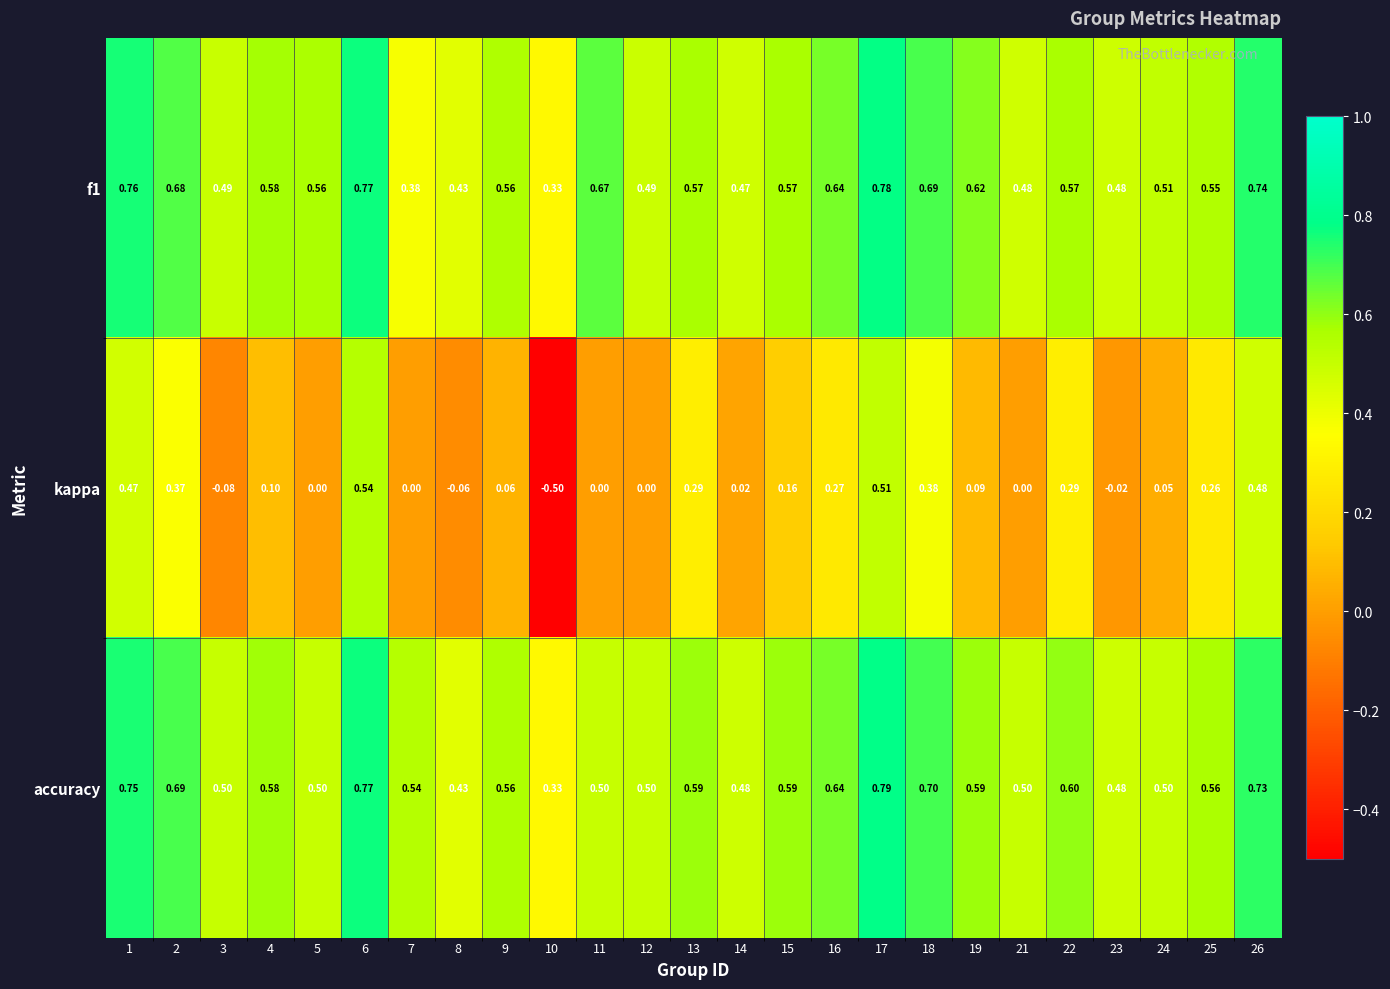

Rank the series at 21 from highest to lowest value.

accuracy, f1, kappa